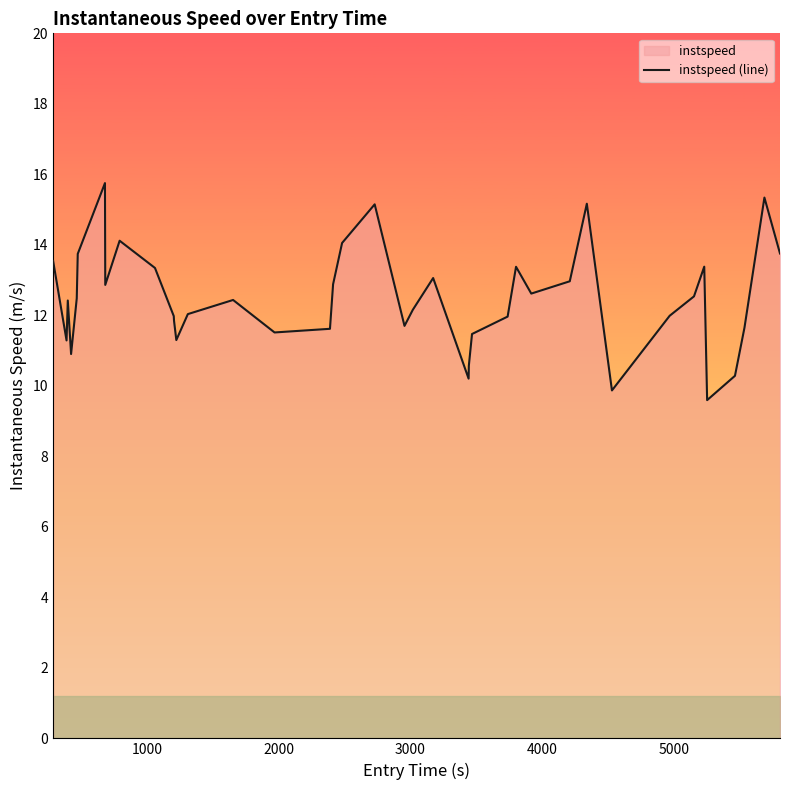

What is the minimum value shown in the chart?

9.6